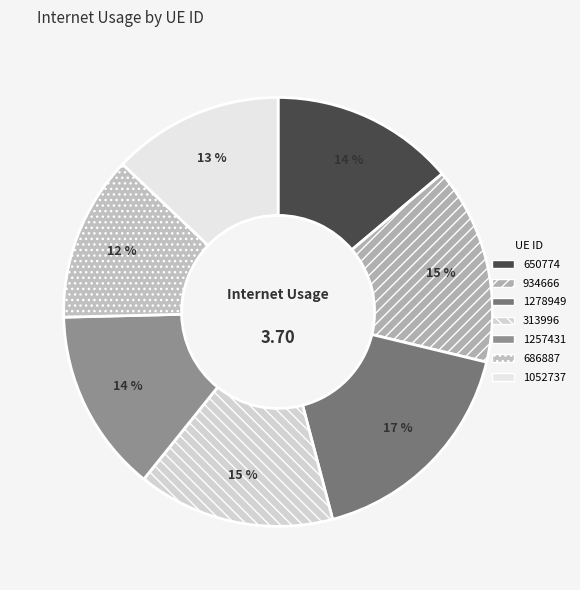

Is the sum of 650774 and 1257431 greater than half?

No